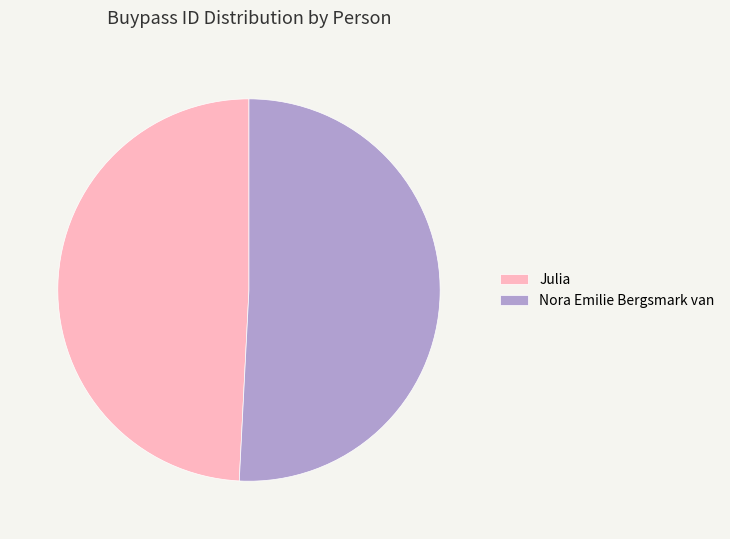

Is it true that Nora Emilie Bergsmark van is 58% of the pie?

False